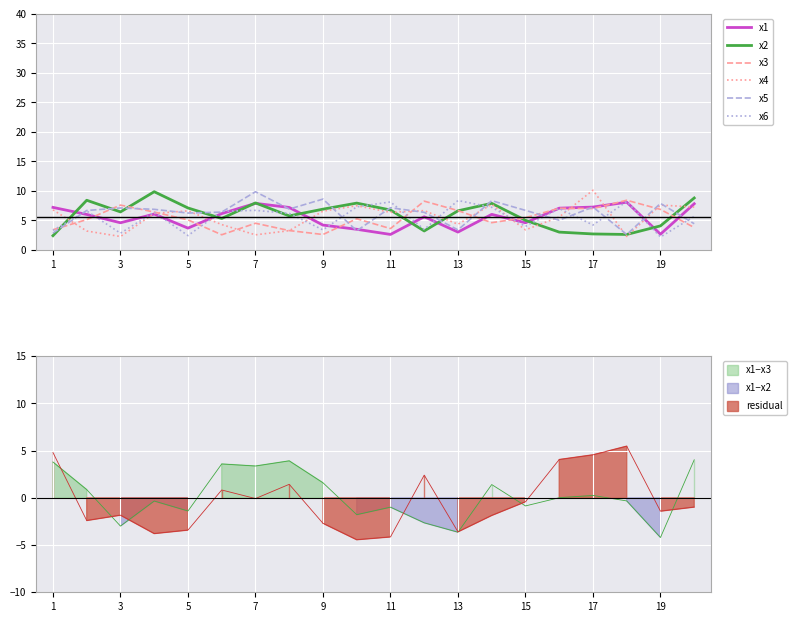

After their last crossing, which series has the higher values: x6 or x5?

x6